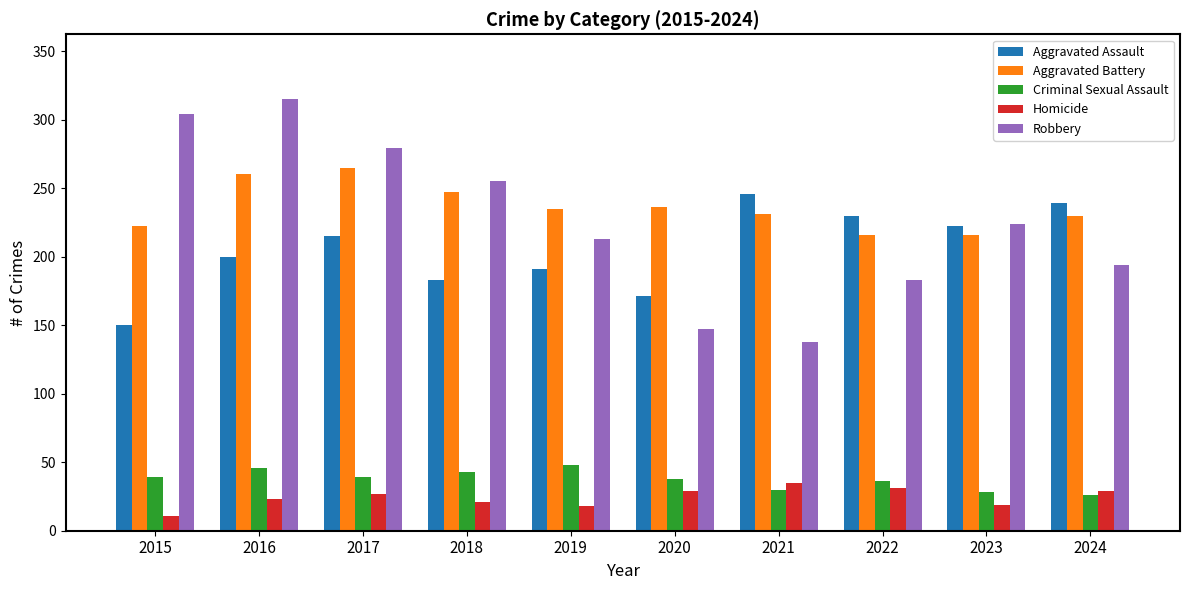

Which series has the widest spread of values?

Robbery